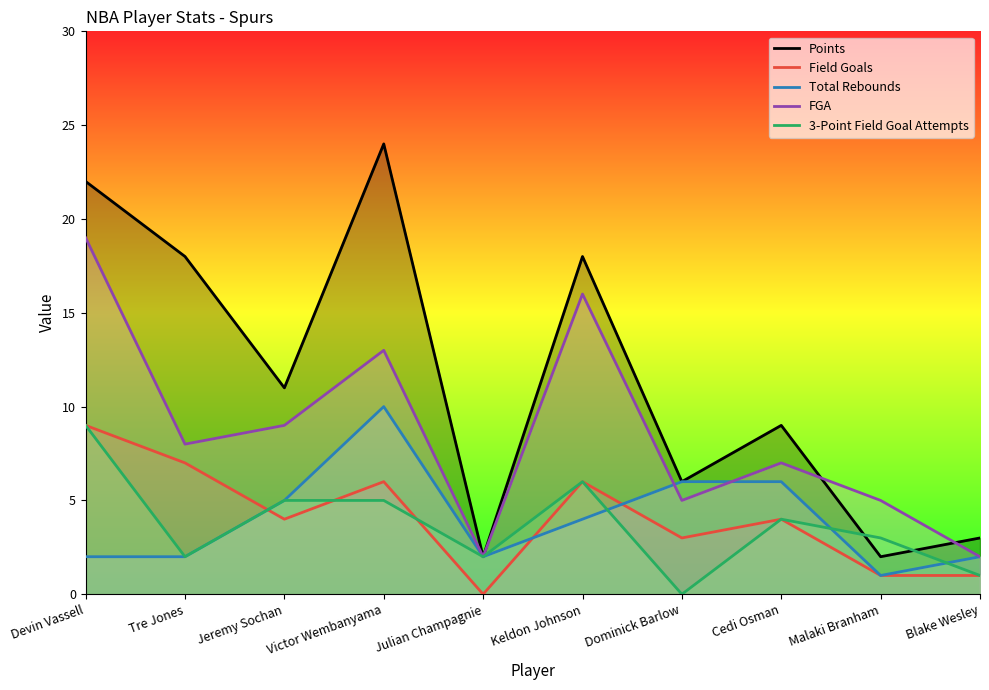

Does the chart have visible grid lines?

No